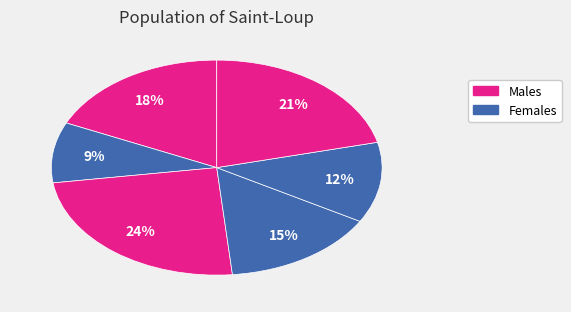

Is there a majority slice in this chart?

No